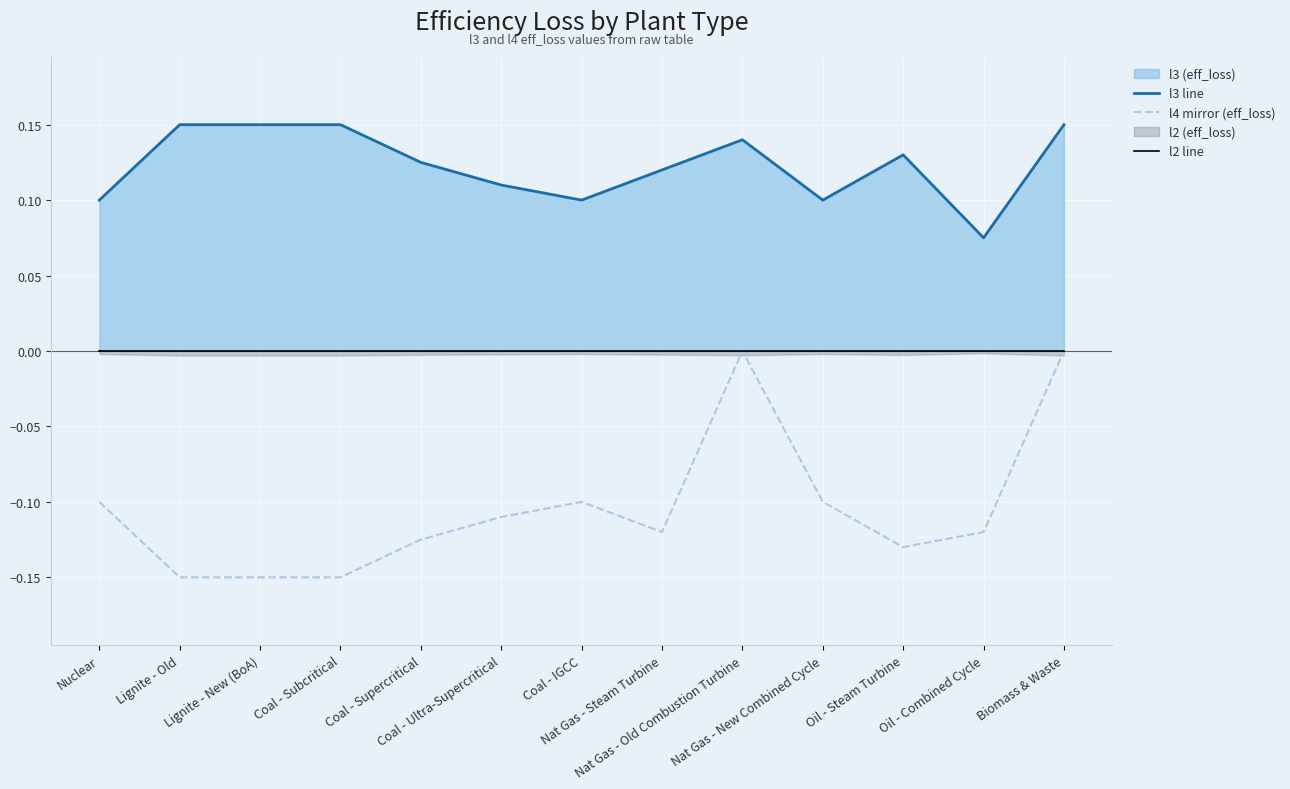

What is the sum of all l3 line values?

1.6